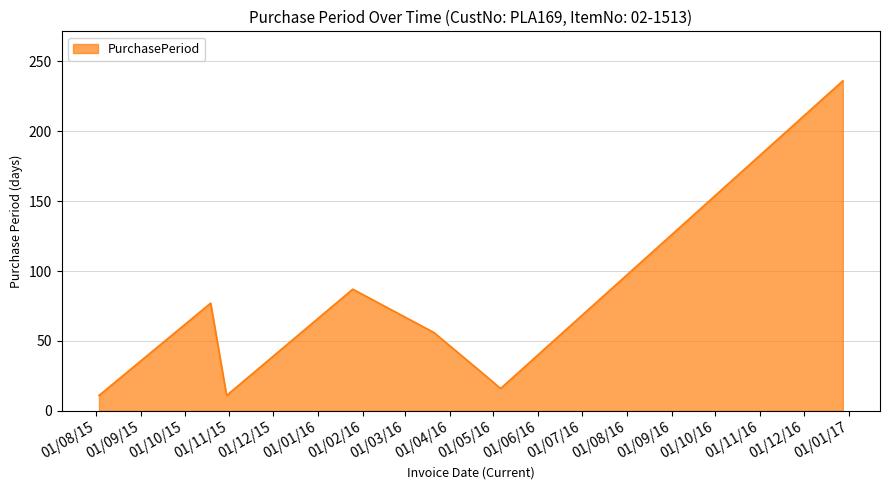

How many interior local valleys (lower than both neighbors) does the data have?

2